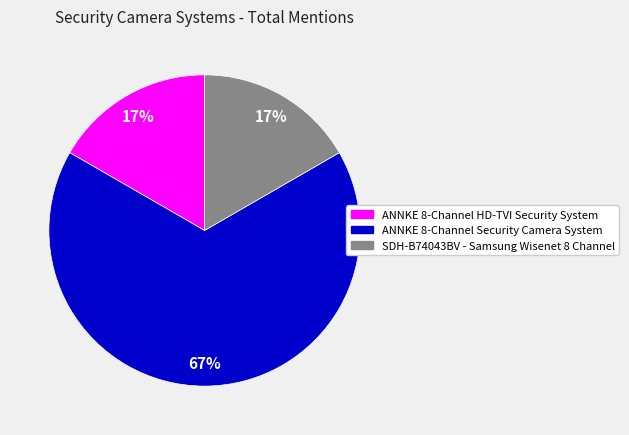

Count the number of slices in the pie.

3